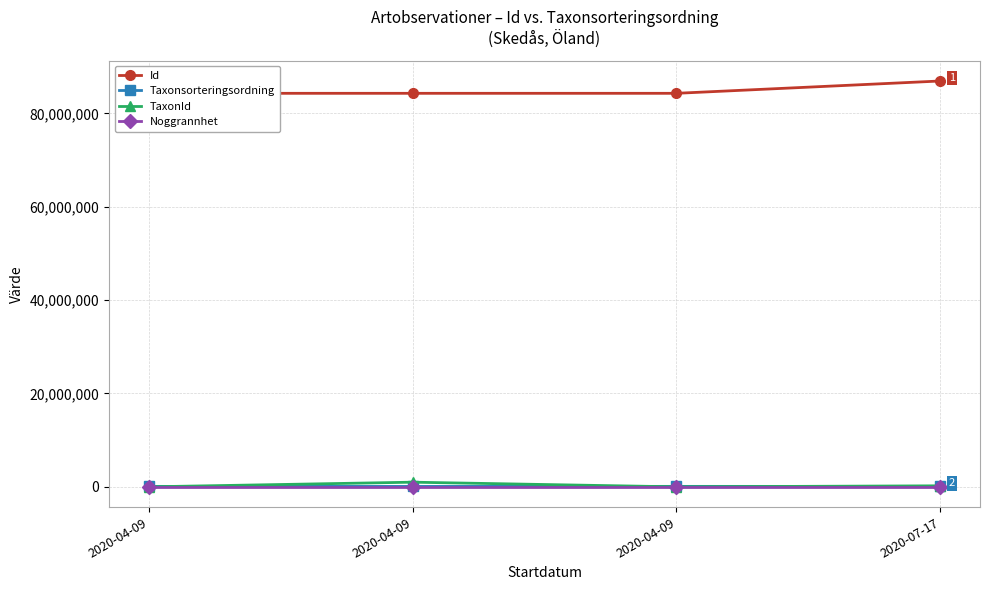

Reading right to left, list all the values displayed in this chart.

Id: 86938934	84298086	84298092	84298087
Taxonsorteringsordning: 97952	103493	88839	101731
TaxonId: 222617	981	1000938	1852
Noggrannhet: 25	25	25	25